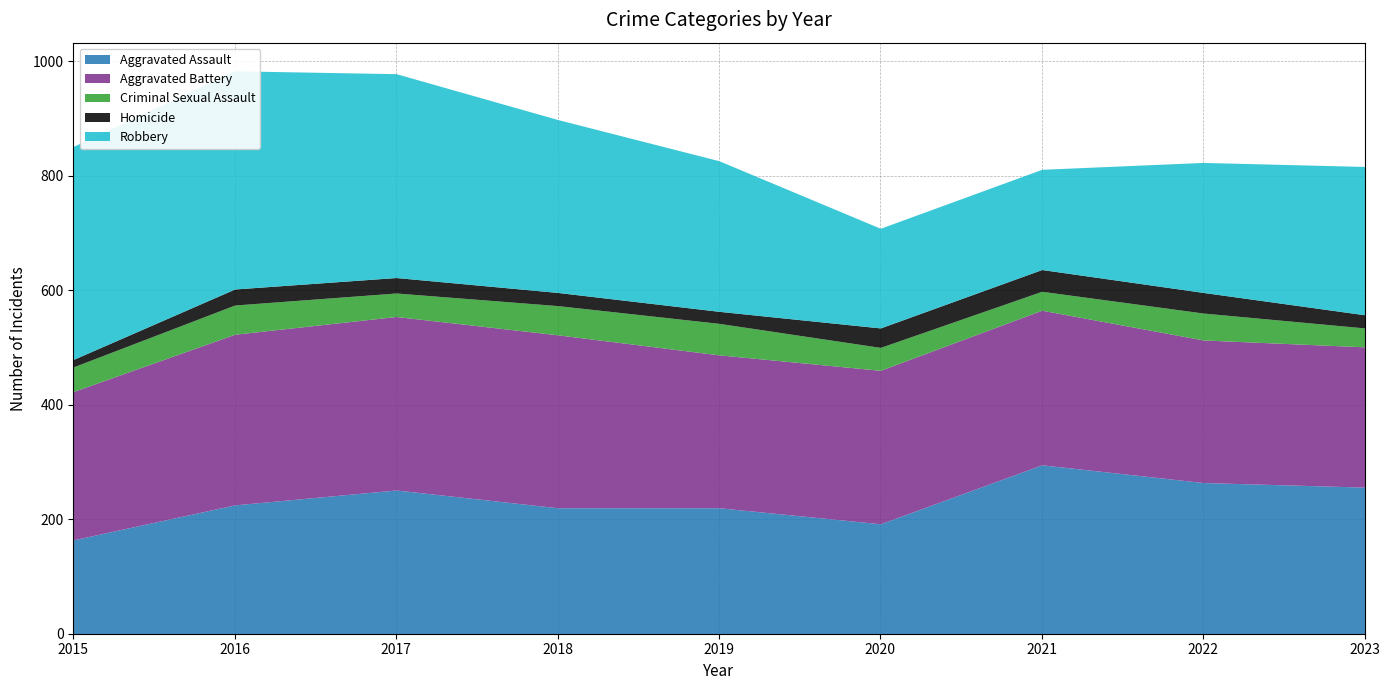

What is the difference between the maximum and second lowest values in the Robbery series?

206